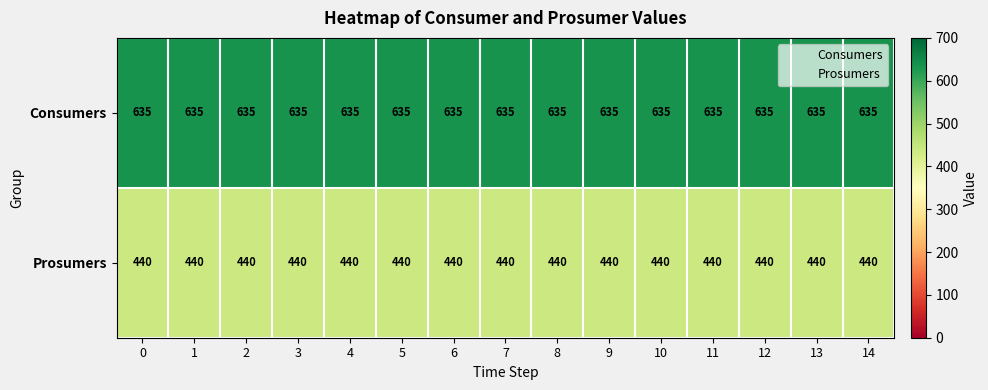

What is the spread (max minus min) of values at 0?

195